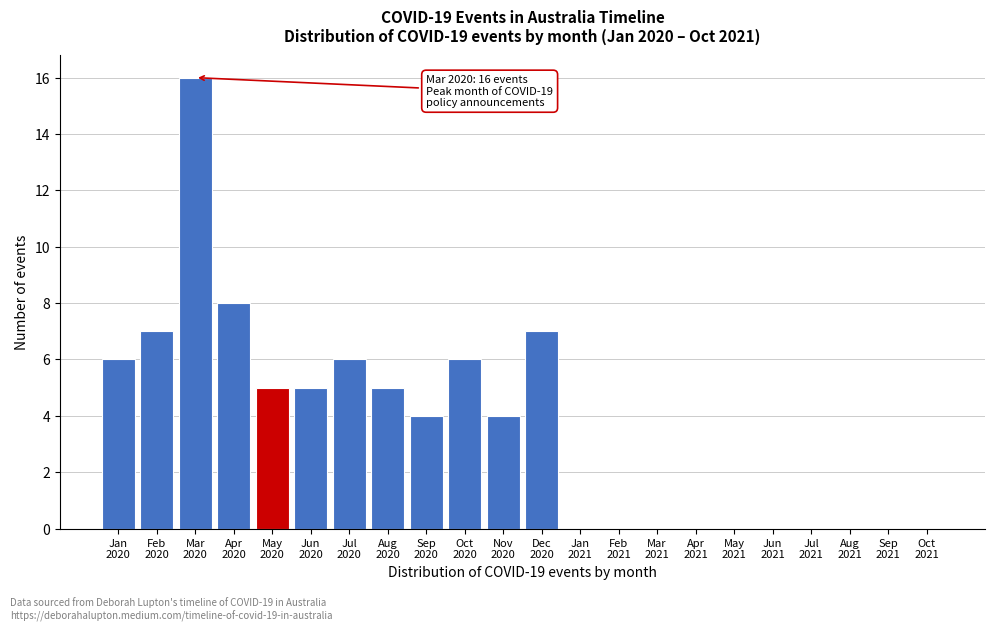

What is the sum of all values?

79